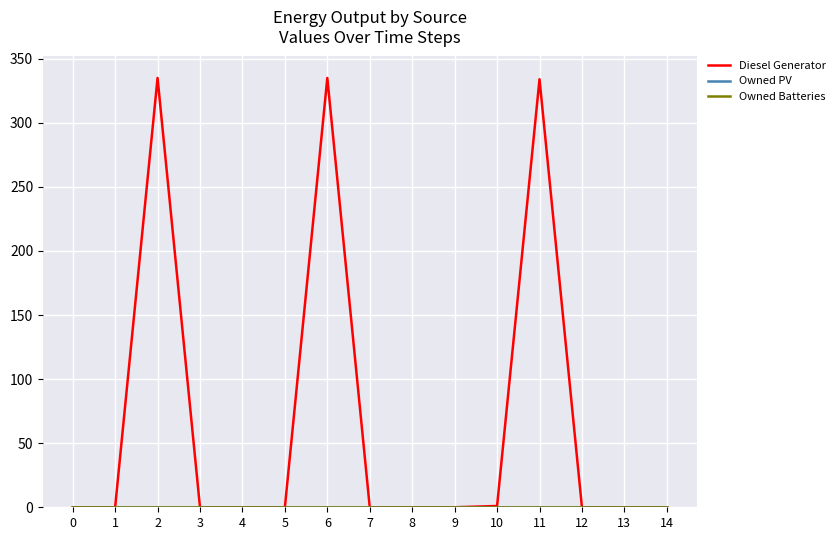

Does the chart display data point markers on the line(s)?

No